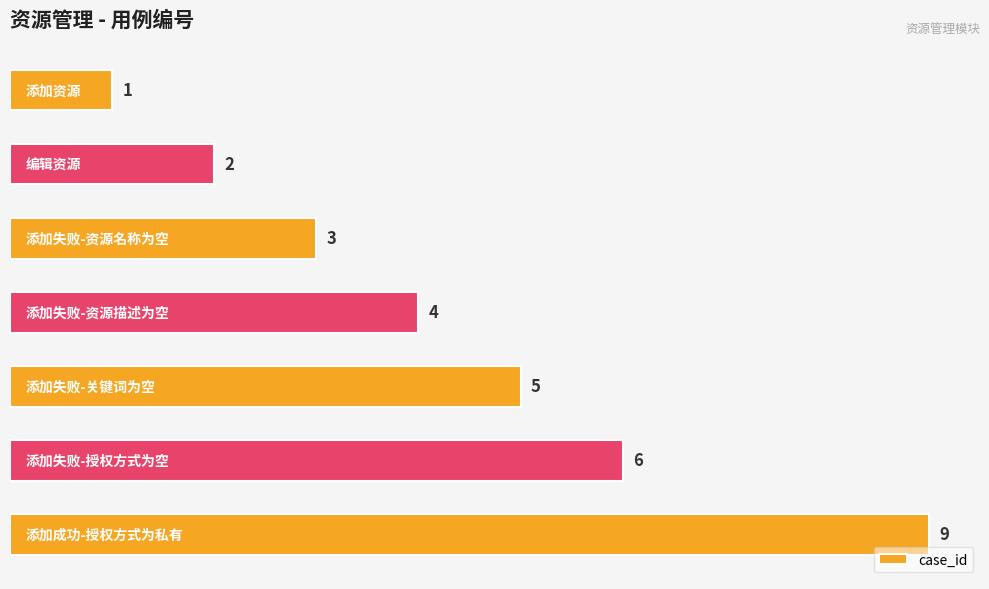

What is the difference between the second highest and minimum values?

5